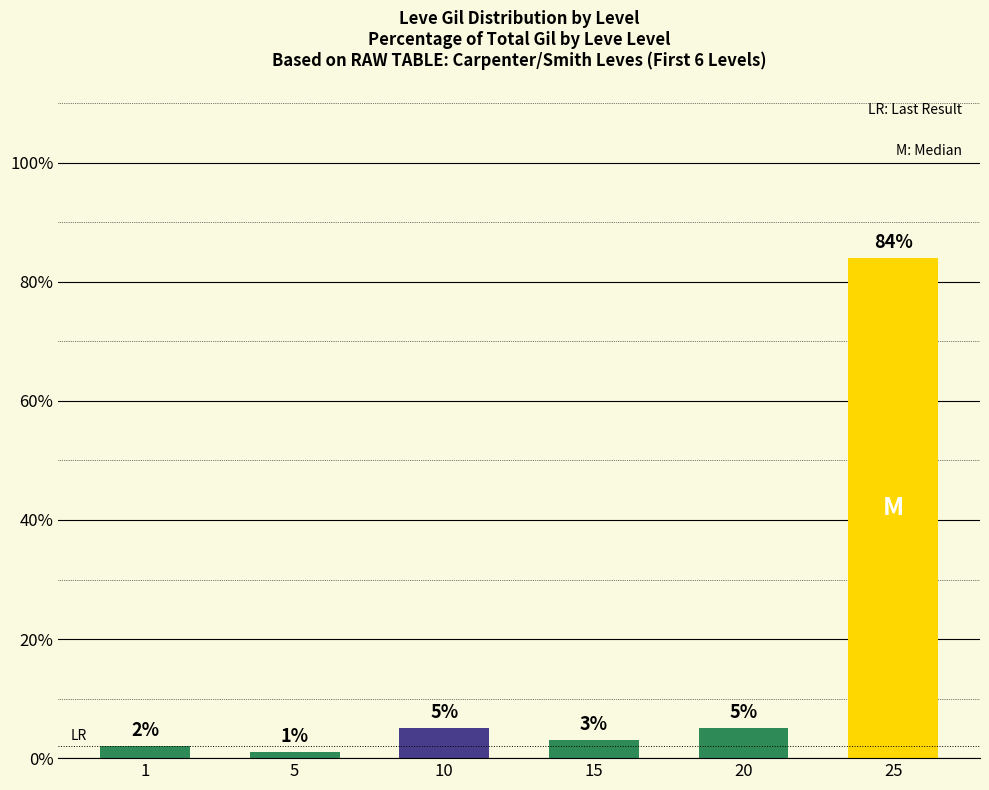

What is the approximate value at 10?

5